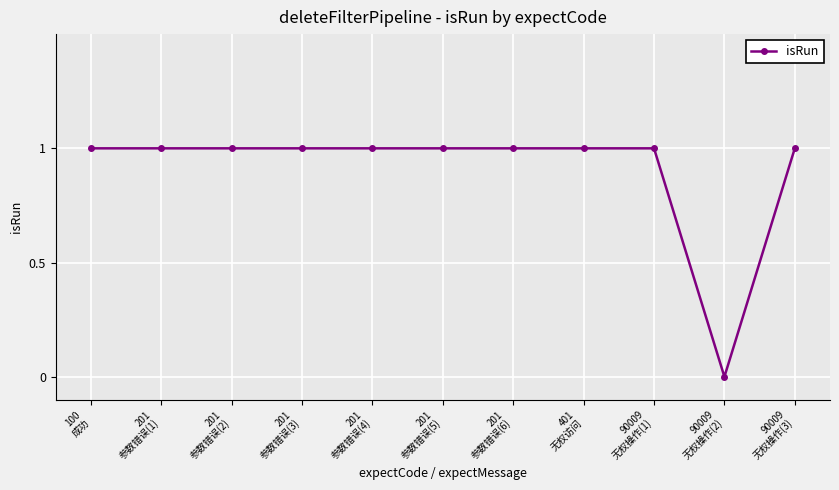

Where is the data nearest to the value 0?

90009
无权操作(2)